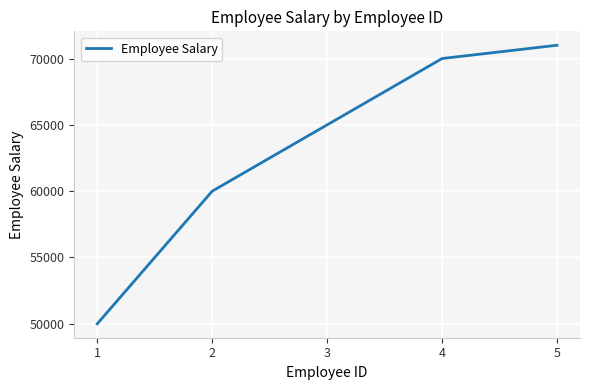

List the labels in order of value, smallest first.

1, 2, 3, 4, 5